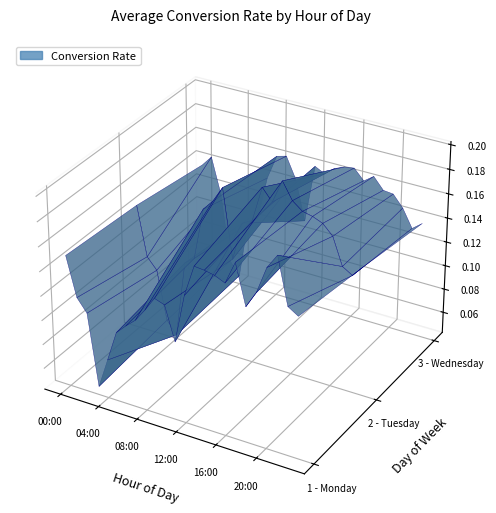

Reading left to right, extract all data points from this chart.

1 - Monday: 00:00=0.2	01:00=0.1	02:00=0.1	03:00=0.0	04:00=0.1	05:00=0.1	06:00=0.1	07:00=0.1	08:00=0.1	09:00=0.1	10:00=0.1	11:00=0.1	12:00=0.1	13:00=0.2	14:00=0.2	15:00=0.2	16:00=0.2	17:00=0.2	18:00=0.2	19:00=0.2	20:00=0.2	21:00=0.2	22:00=0.2	23:00=0.2
2 - Tuesday: 00:00=0.1	01:00=0.1	02:00=0.1	03:00=0.1	04:00=0.0	05:00=0.1	06:00=0.1	07:00=0.2	08:00=0.2	09:00=0.2	10:00=0.1	11:00=0.2	12:00=0.2	13:00=0.2	14:00=0.2	15:00=0.2	16:00=0.2	17:00=0.2	18:00=0.2	19:00=0.2	20:00=0.2	21:00=0.1	22:00=0.1	23:00=0.1
3 - Wednesday: 00:00=0.1	01:00=0.1	02:00=0.1	03:00=0.1	04:00=0.0	05:00=0.1	06:00=0.1	07:00=0.1	08:00=0.2	09:00=0.2	10:00=0.1	11:00=0.1	12:00=0.2	13:00=0.2	14:00=0.2	15:00=0.2	16:00=0.2	17:00=0.2	18:00=0.2	19:00=0.2	20:00=0.2	21:00=0.1	22:00=0.1	23:00=0.1